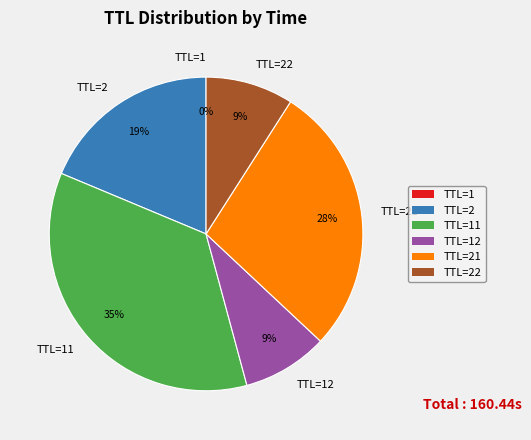

To the nearest percent, what percentage of the pie is TTL=21?

28%